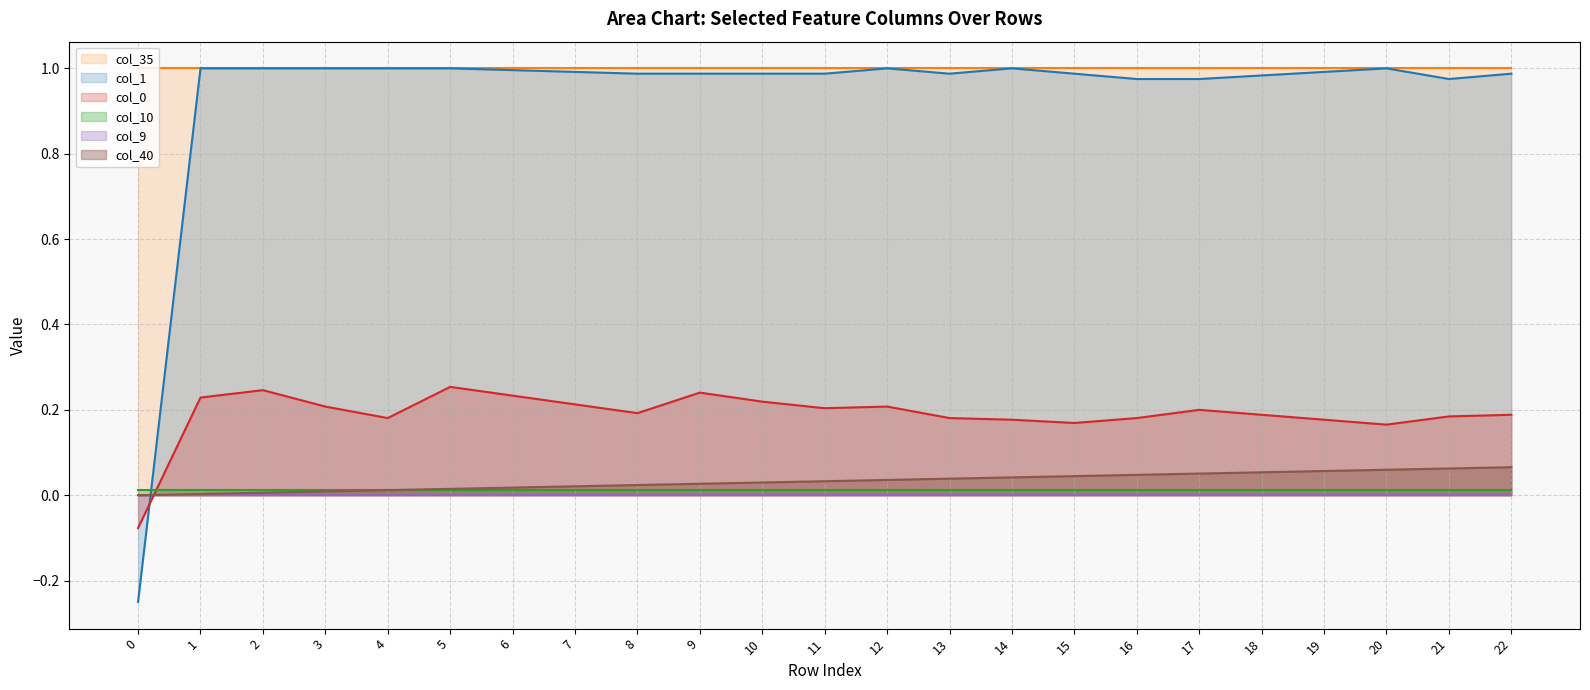

Is it true that col_1 equals -0.2 at 0?

True